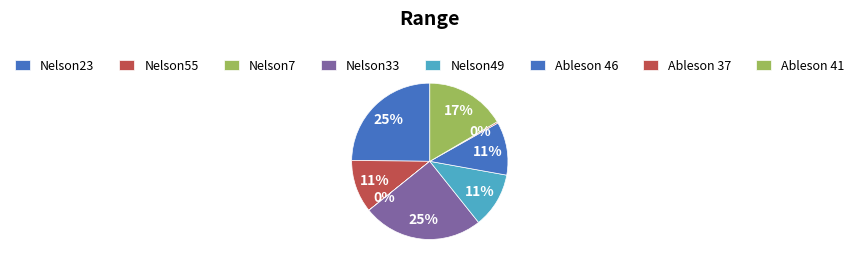

Is it true that Ableson 37 is 0% of the pie?

True